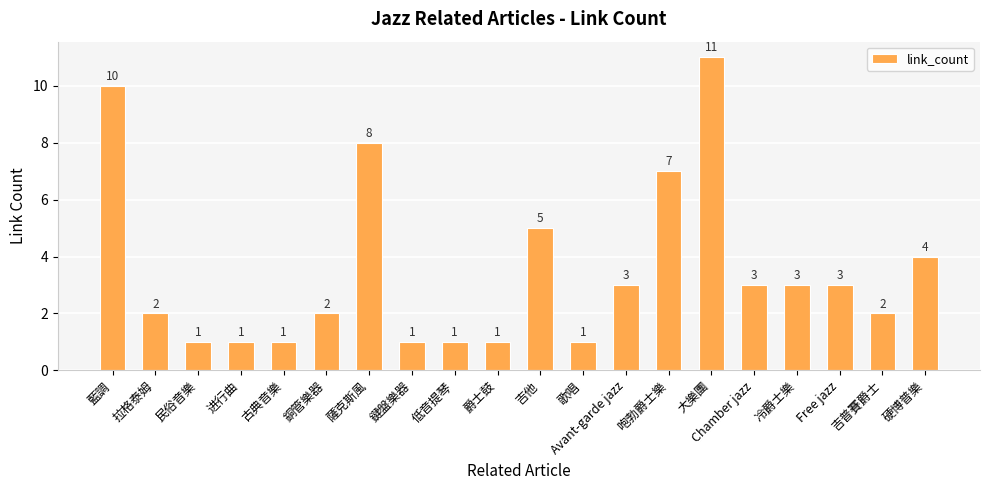

Where is the data nearest to the value 6?

吉他